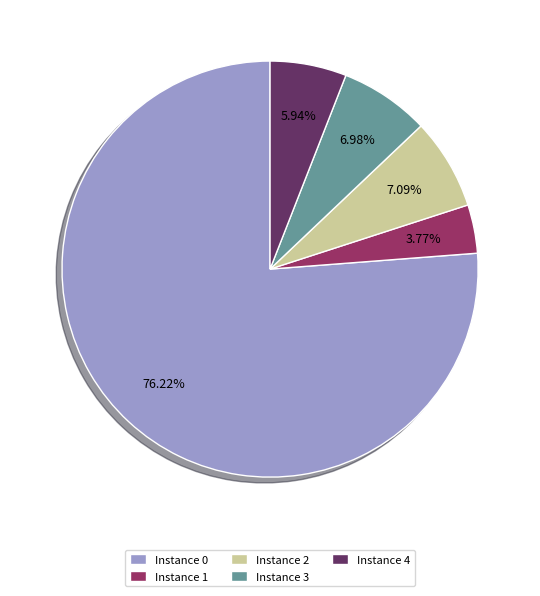

Do Instance 0 and Instance 3 together represent more than half of the pie?

Yes